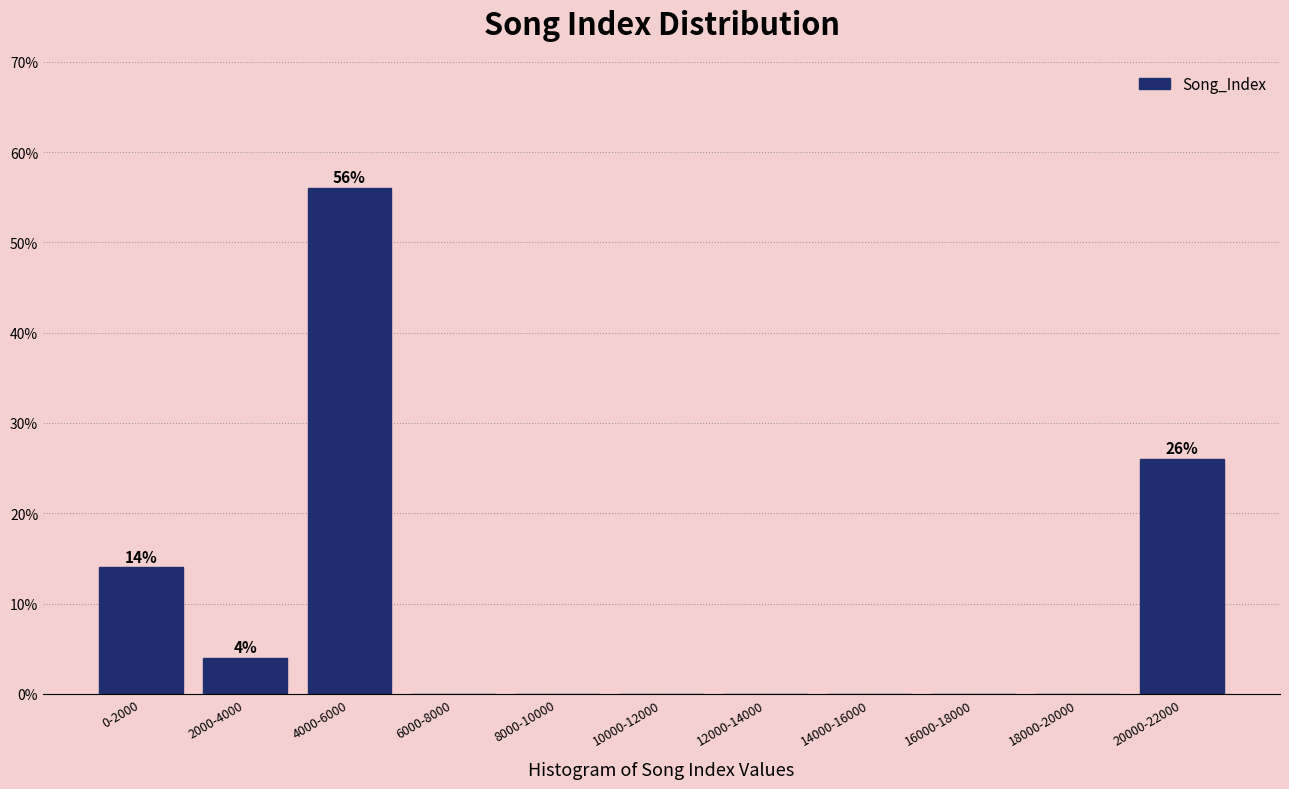

Reading left to right, what are all the values shown in this chart?

0-2000=14.0	2000-4000=4.0	4000-6000=56.0	6000-8000=0.0	8000-10000=0.0	10000-12000=0.0	12000-14000=0.0	14000-16000=0.0	16000-18000=0.0	18000-20000=0.0	20000-22000=26.0